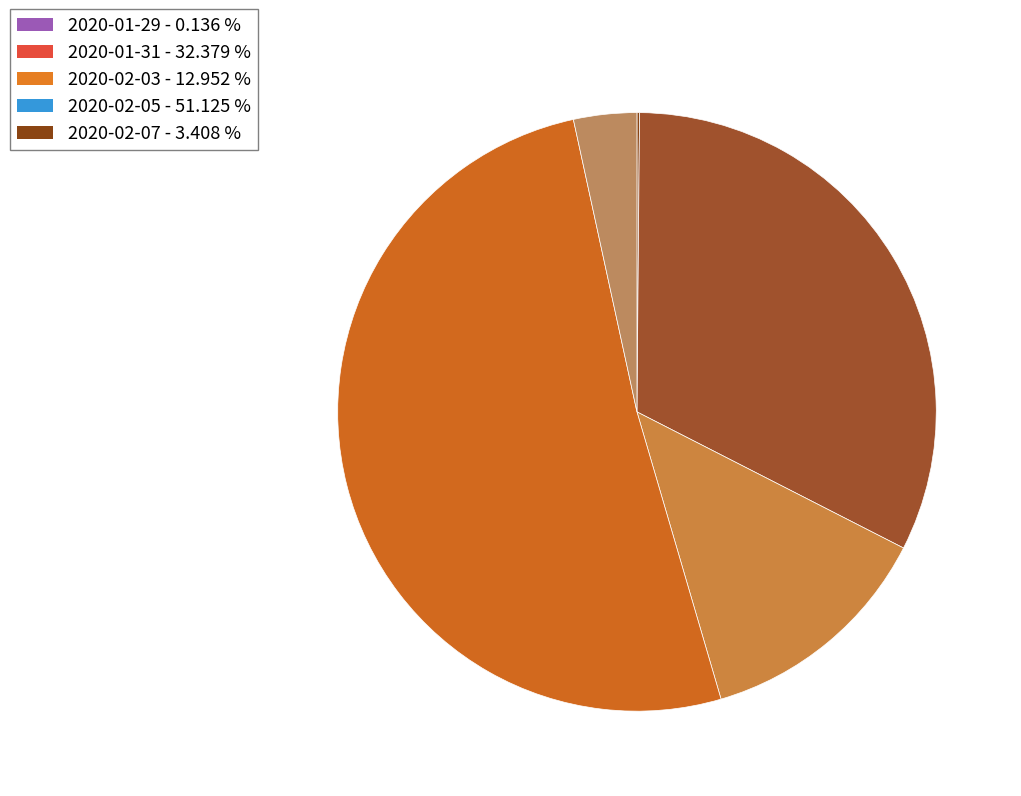

True or false: 2020-02-05 accounts for 51% of the total.

True